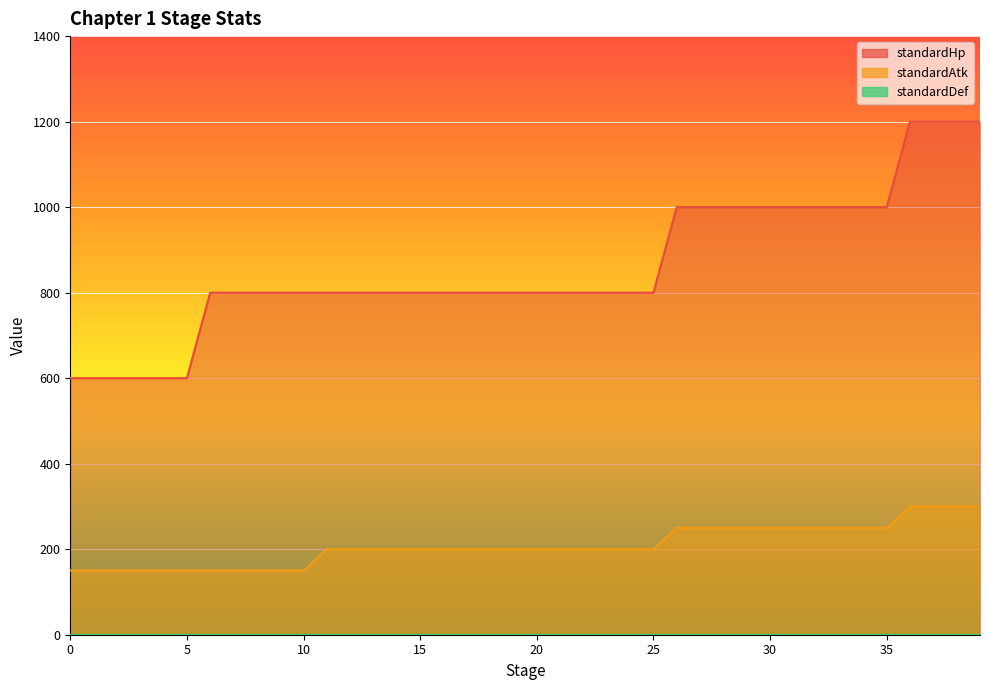

What is the total value across all series at 11?

1000